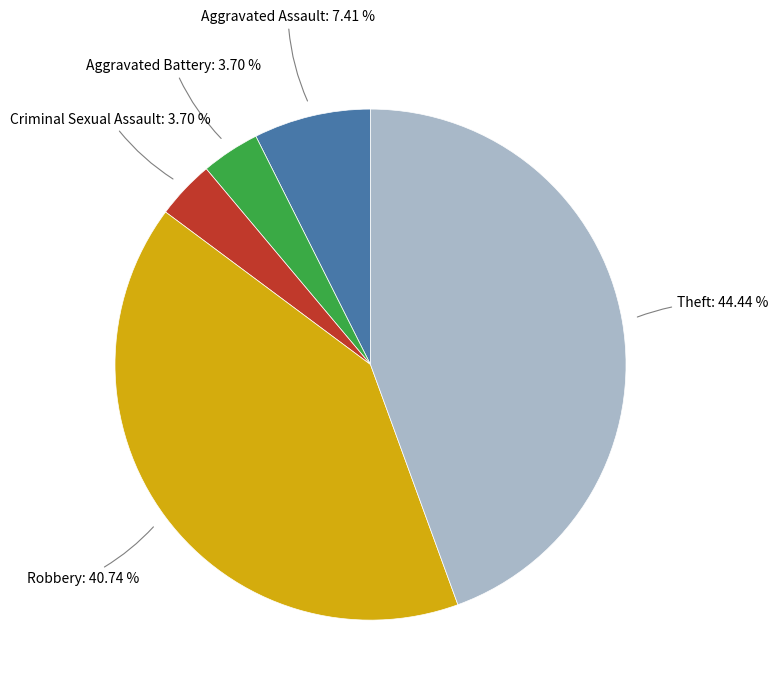

What percentage is the Criminal Sexual Assault slice, to the nearest percent?

4%